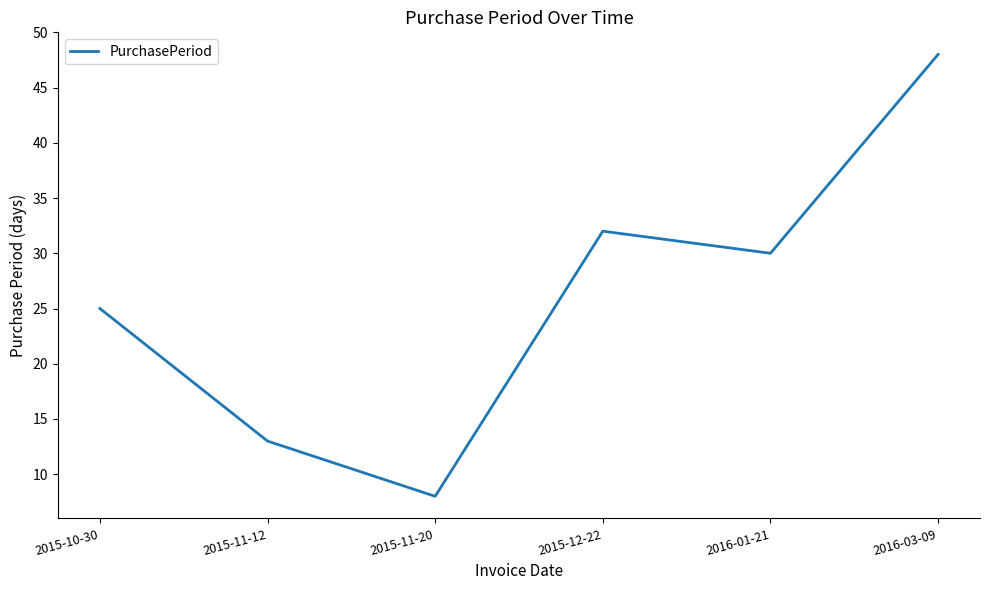

What position from the left is 2015-11-20?

3